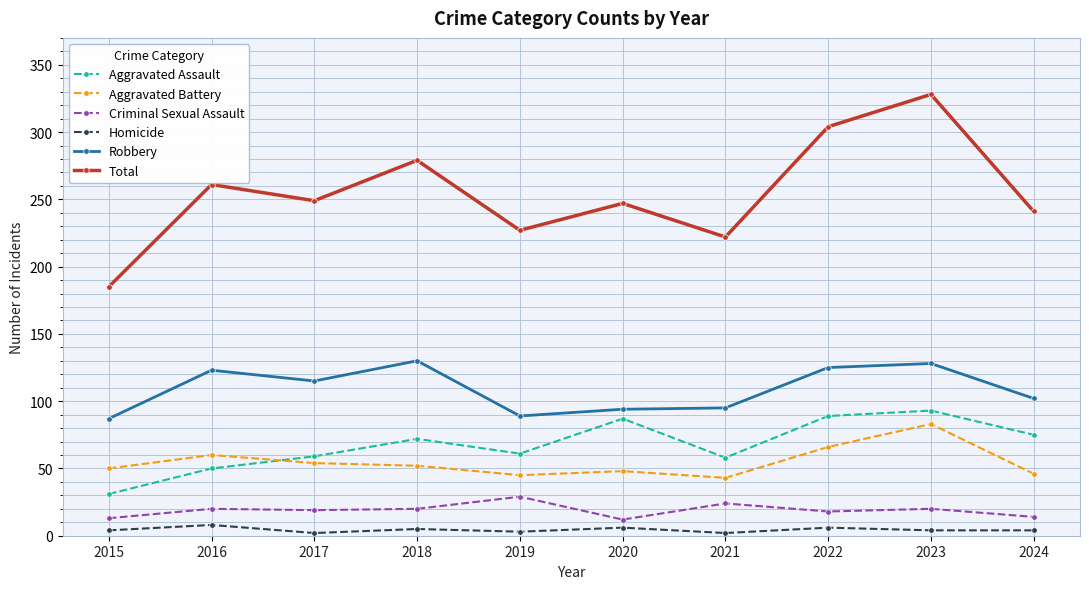

At which label does Criminal Sexual Assault reach its peak?

2019